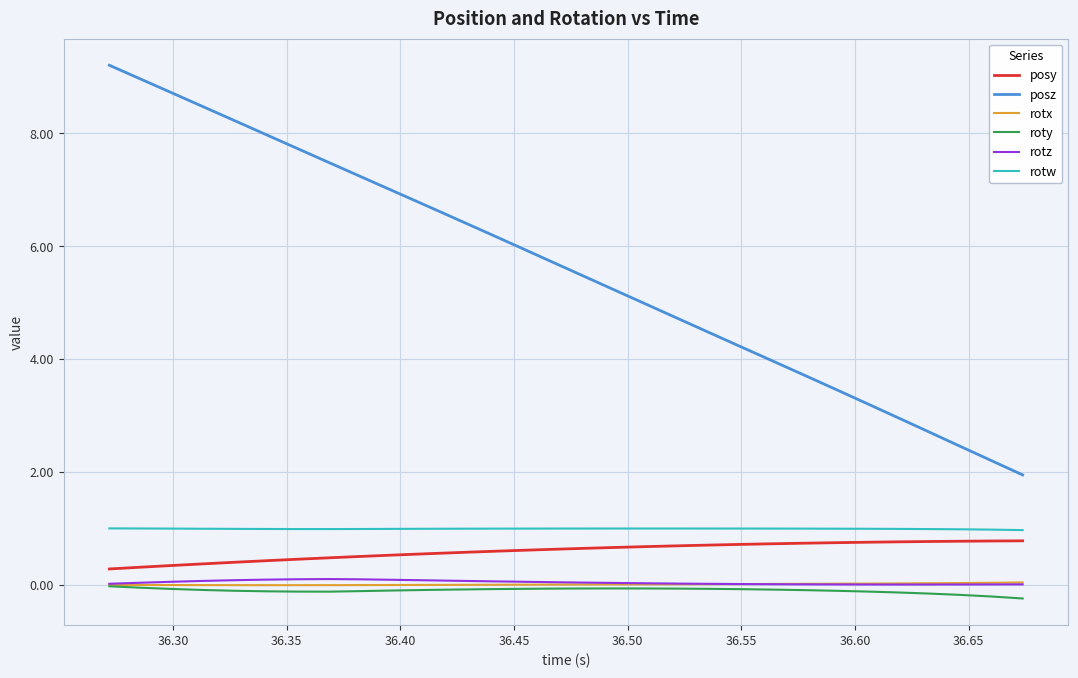

True or false: posz and rotz intersect in this chart.

False